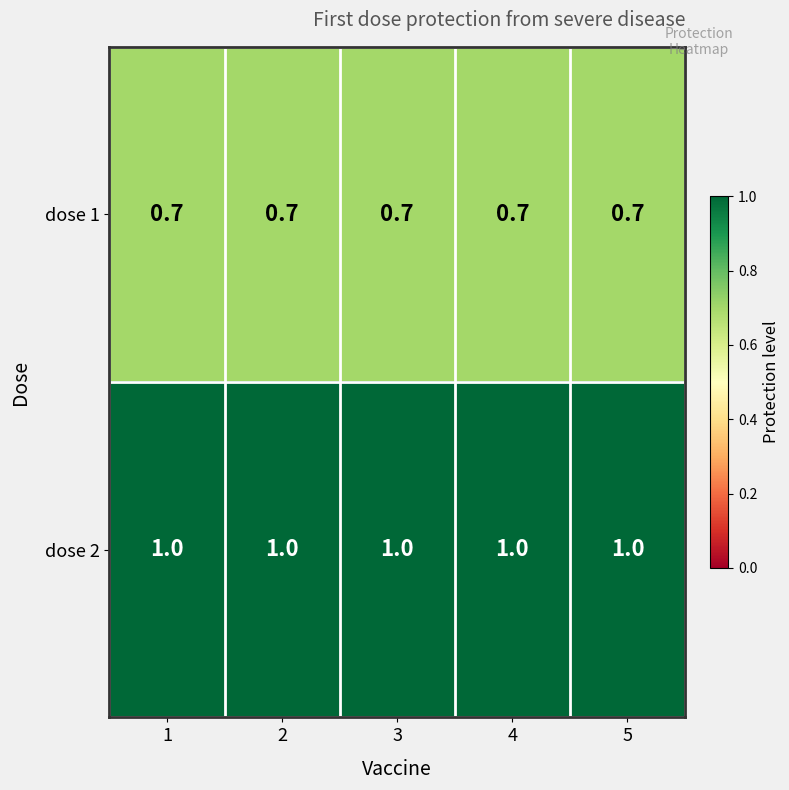

True or false: dose 2 has a value of 1.4 at 3.

False